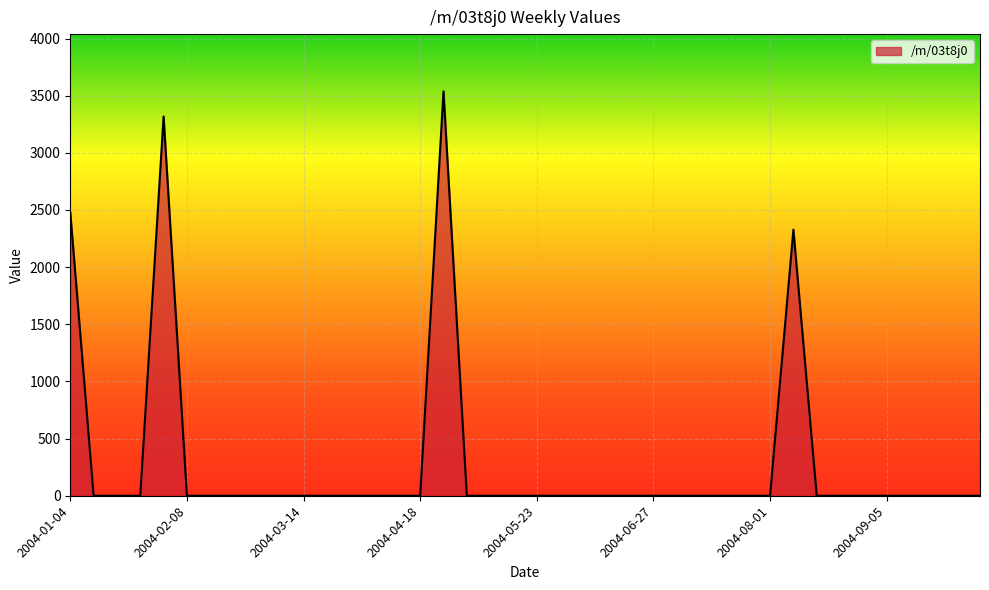

How many lines are shown in the chart?

1